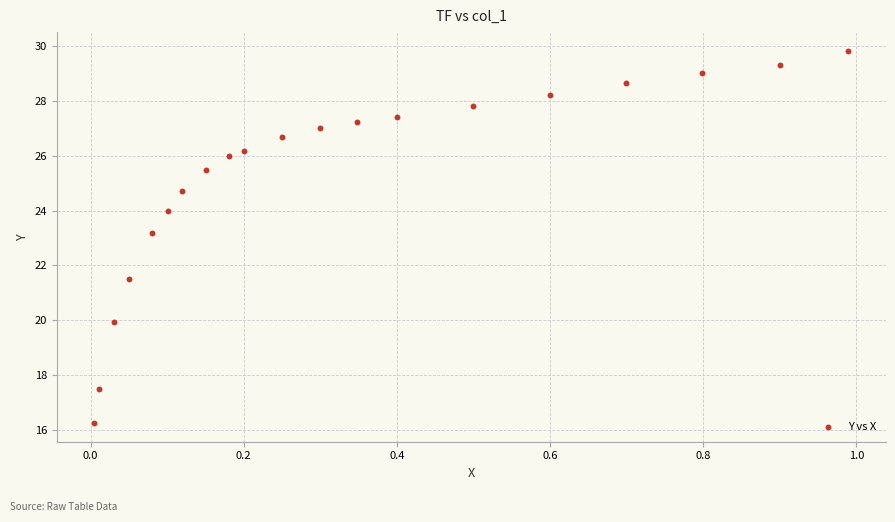

What Y value in the scatter plot is closest to 23?

23.2